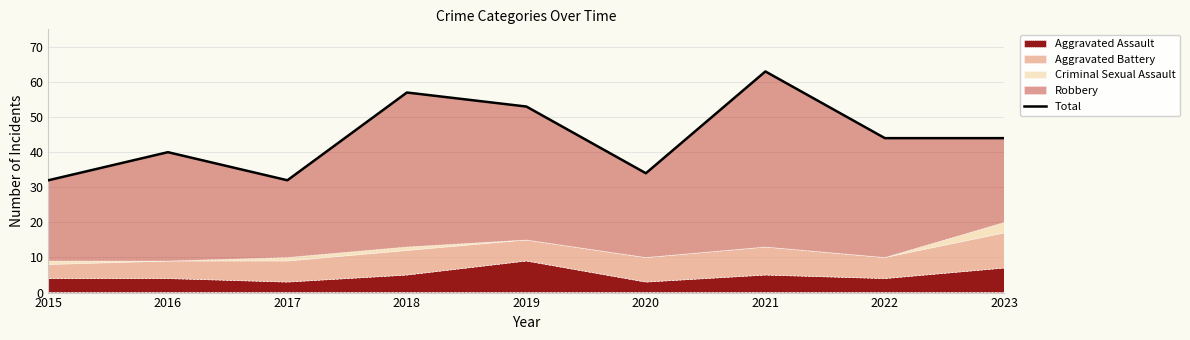

What is the difference between the maximum and minimum values?

31